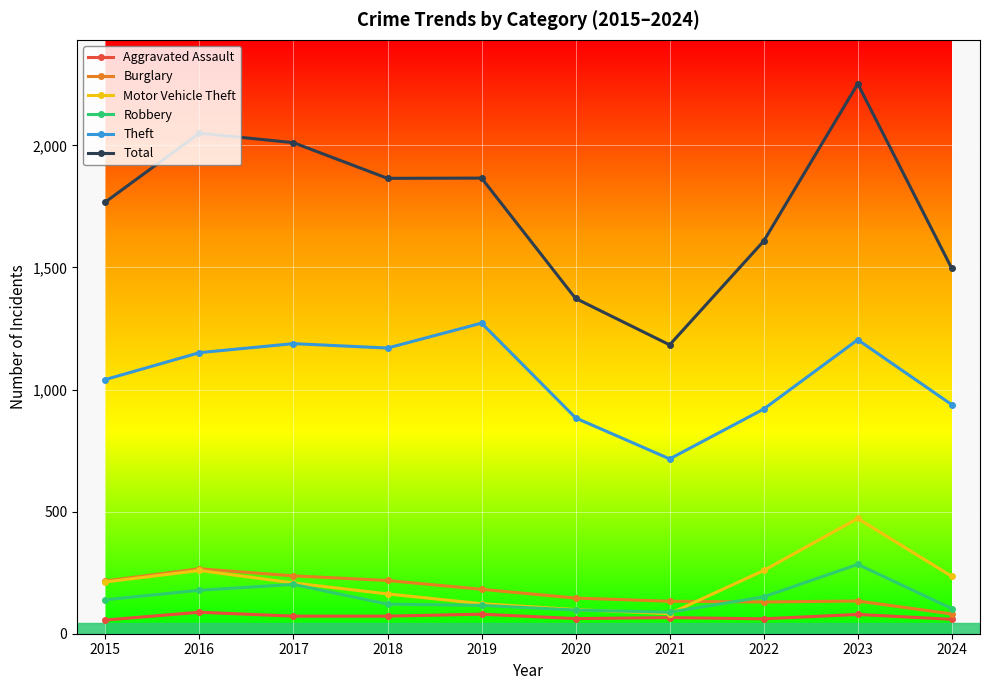

Is it true that Burglary equals 133 at 2021?

True